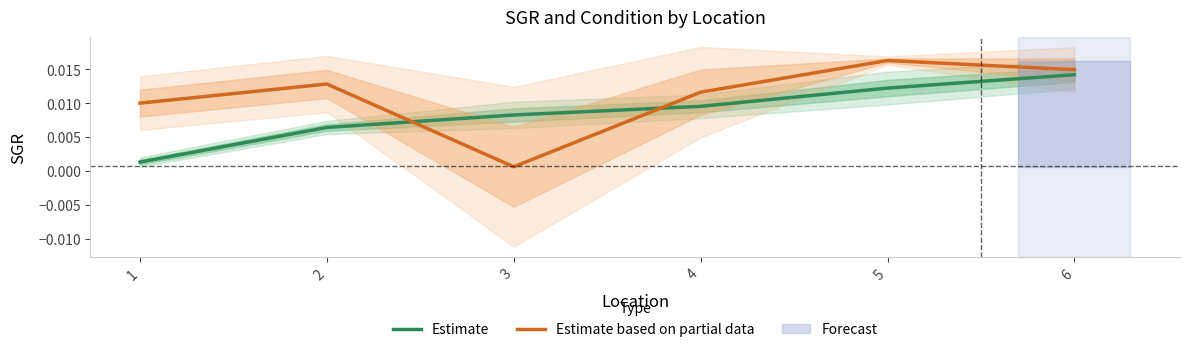

Is the value of Estimate based on partial data at 3 greater than the value of Estimate at 4?

No